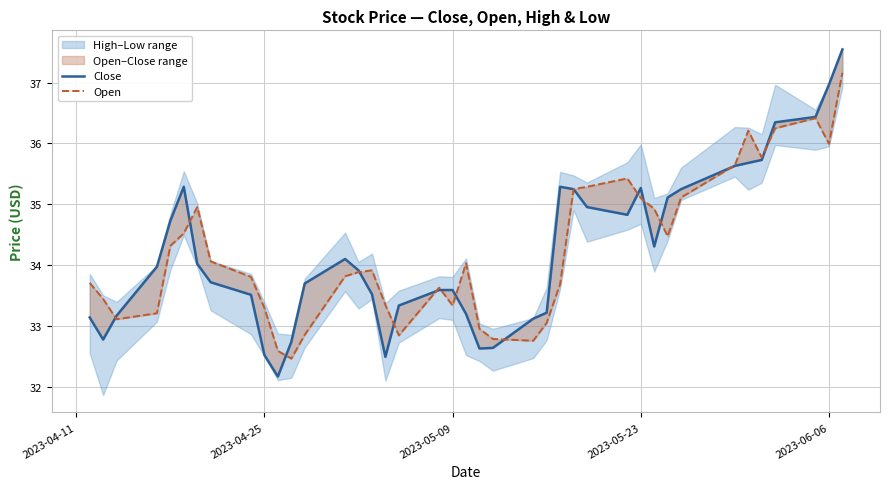

Is this an area chart (filled region under the line)?

No